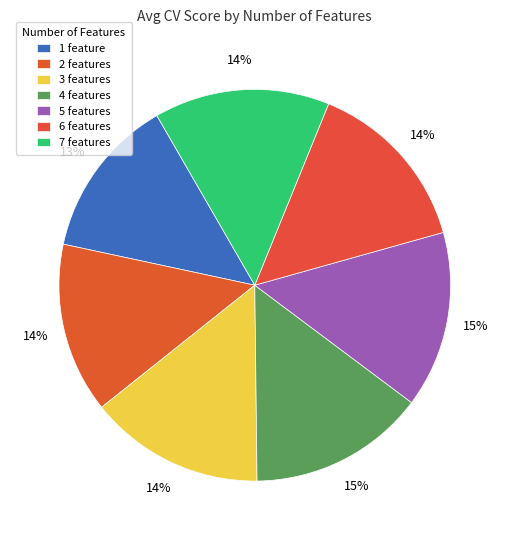

How many slices are in this pie chart?

7